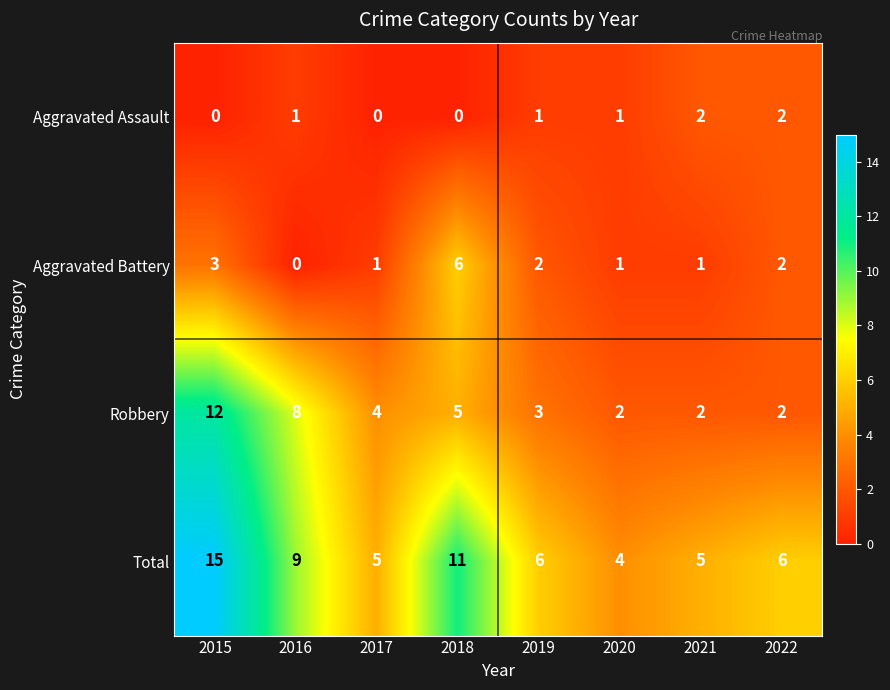

How many values in the Aggravated Battery series are below 2?

4